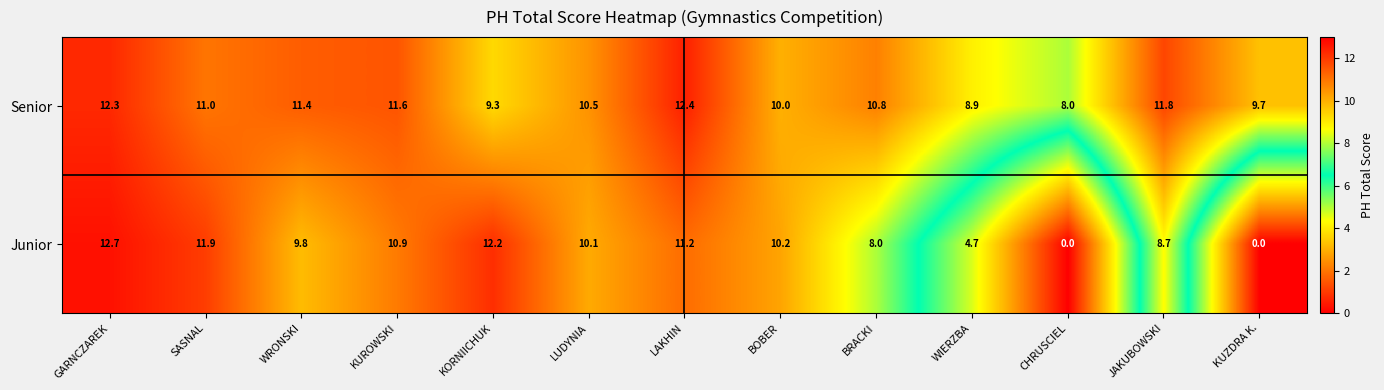

Rank the series by their average value, from highest to lowest.

Senior, Junior